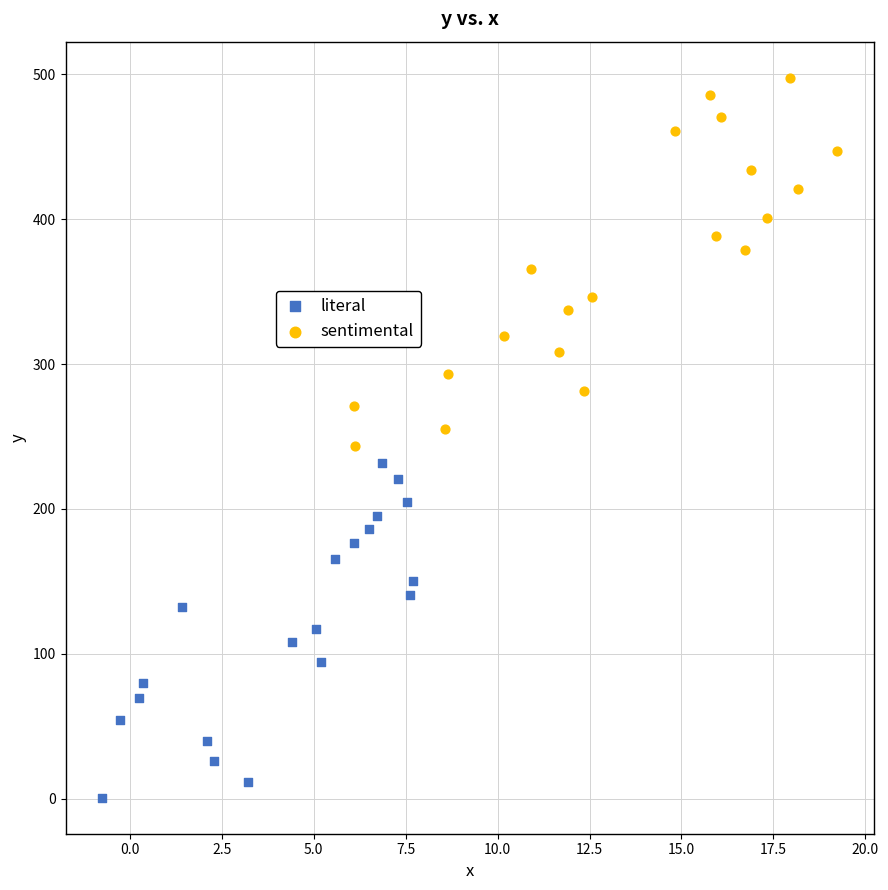

Which series reaches the minimum Y coordinate?

literal